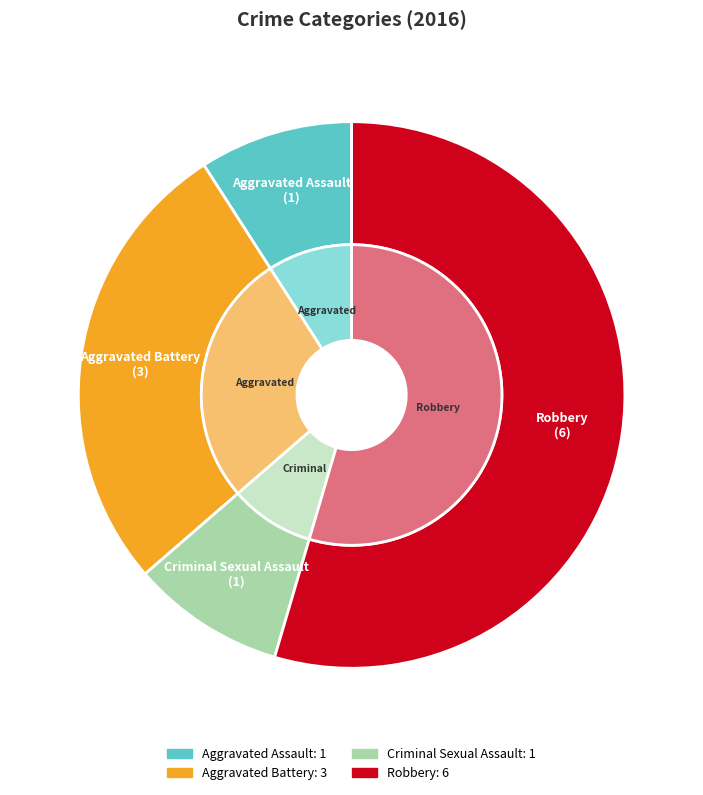

What is the majority slice?

Robbery